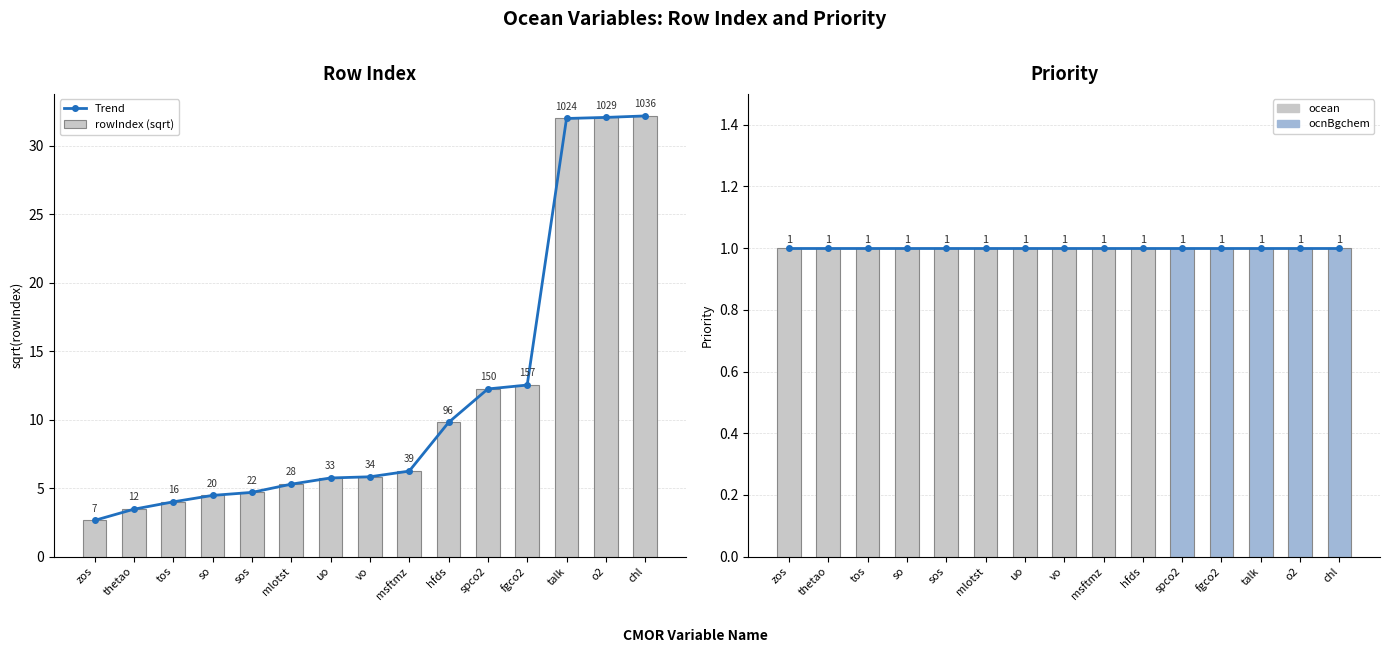

Reading left to right, what are all the values shown in this chart?

Trend: zos=2.6	thetao=3.5	tos=4.0	so=4.5	sos=4.7	mlotst=5.3	uo=5.7	vo=5.8	msftmz=6.2	hfds=9.8	spco2=12.2	fgco2=12.5	talk=32.0	o2=32.1	chl=32.2
rowIndex (sqrt): zos=2.6	thetao=3.5	tos=4.0	so=4.5	sos=4.7	mlotst=5.3	uo=5.7	vo=5.8	msftmz=6.2	hfds=9.8	spco2=12.2	fgco2=12.5	talk=32.0	o2=32.1	chl=32.2
Priority: zos=1.0	thetao=1.0	tos=1.0	so=1.0	sos=1.0	mlotst=1.0	uo=1.0	vo=1.0	msftmz=1.0	hfds=1.0	spco2=1.0	fgco2=1.0	talk=1.0	o2=1.0	chl=1.0